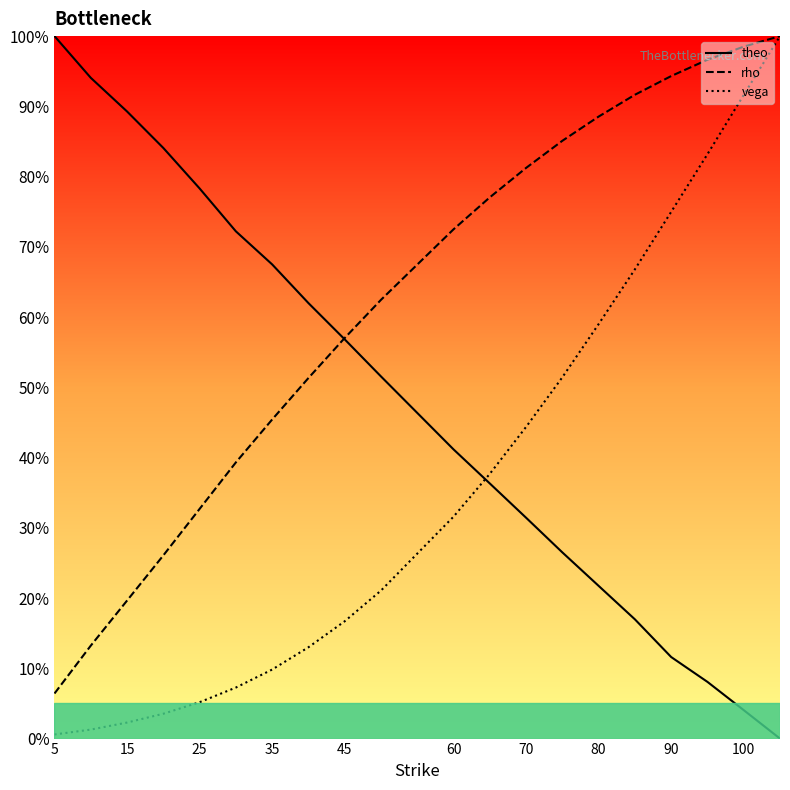

Does the chart display data point markers on the line(s)?

No